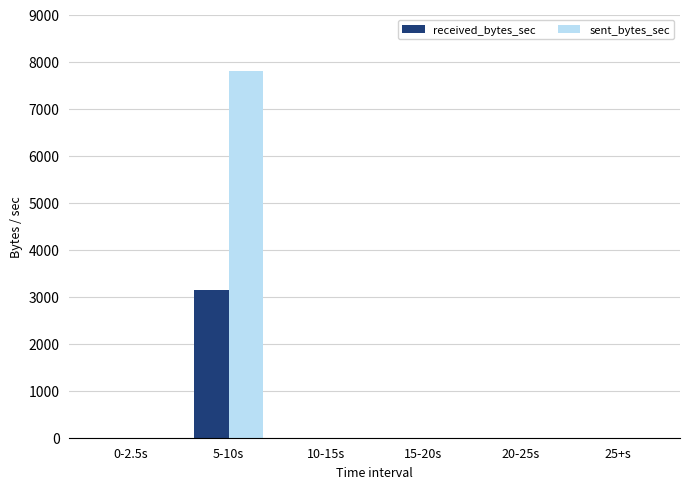

How many groups of bars are there?

6